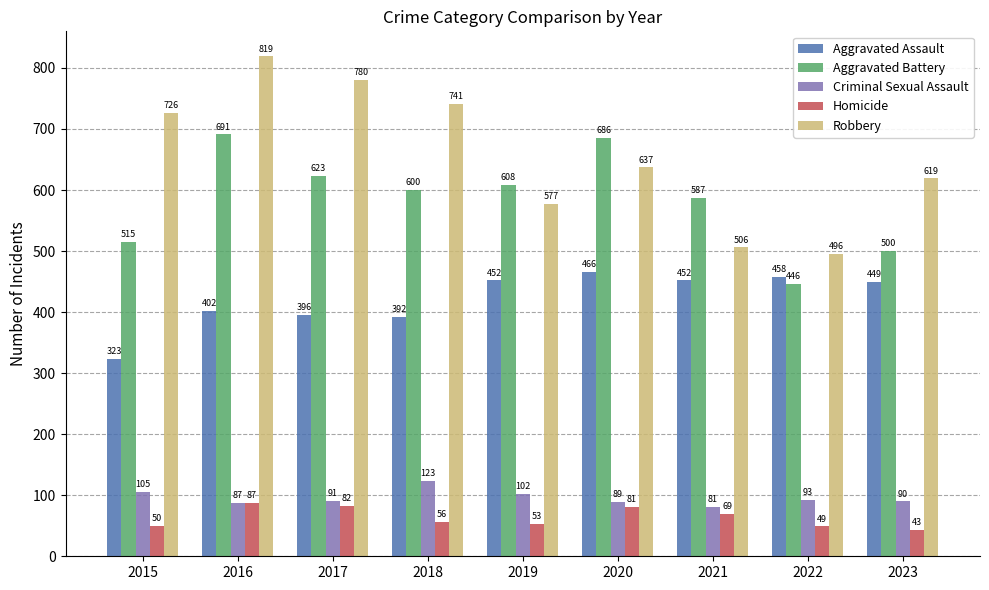

Reading left to right, extract all data points from this chart.

Aggravated Assault: 2015=323	2016=402	2017=396	2018=392	2019=452	2020=466	2021=452	2022=458	2023=449
Aggravated Battery: 2015=515	2016=691	2017=623	2018=600	2019=608	2020=686	2021=587	2022=446	2023=500
Criminal Sexual Assault: 2015=105	2016=87	2017=91	2018=123	2019=102	2020=89	2021=81	2022=93	2023=90
Homicide: 2015=50	2016=87	2017=82	2018=56	2019=53	2020=81	2021=69	2022=49	2023=43
Robbery: 2015=726	2016=819	2017=780	2018=741	2019=577	2020=637	2021=506	2022=496	2023=619